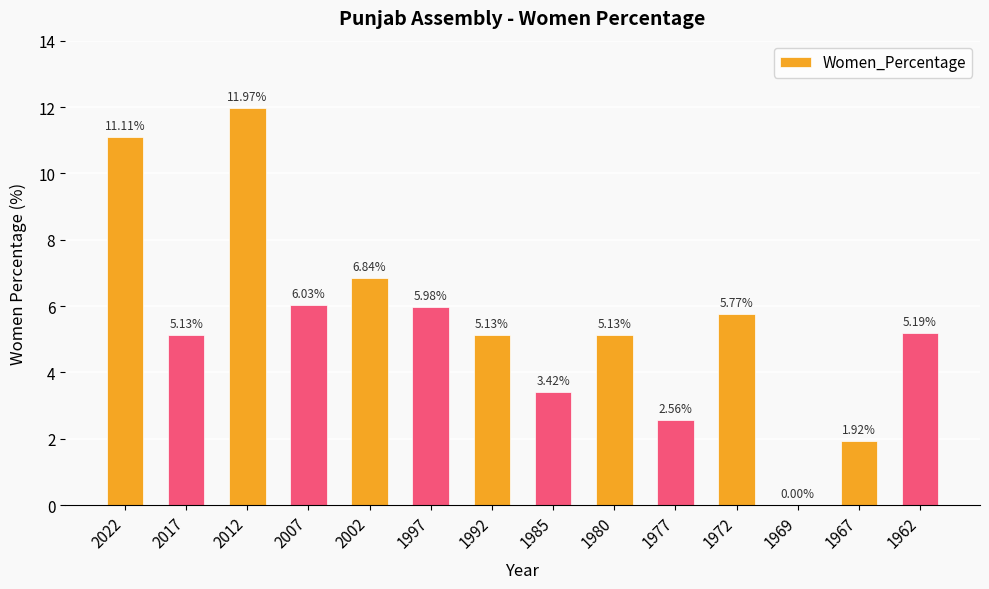

What is the change in value from 1969 to 1962?

+5.2